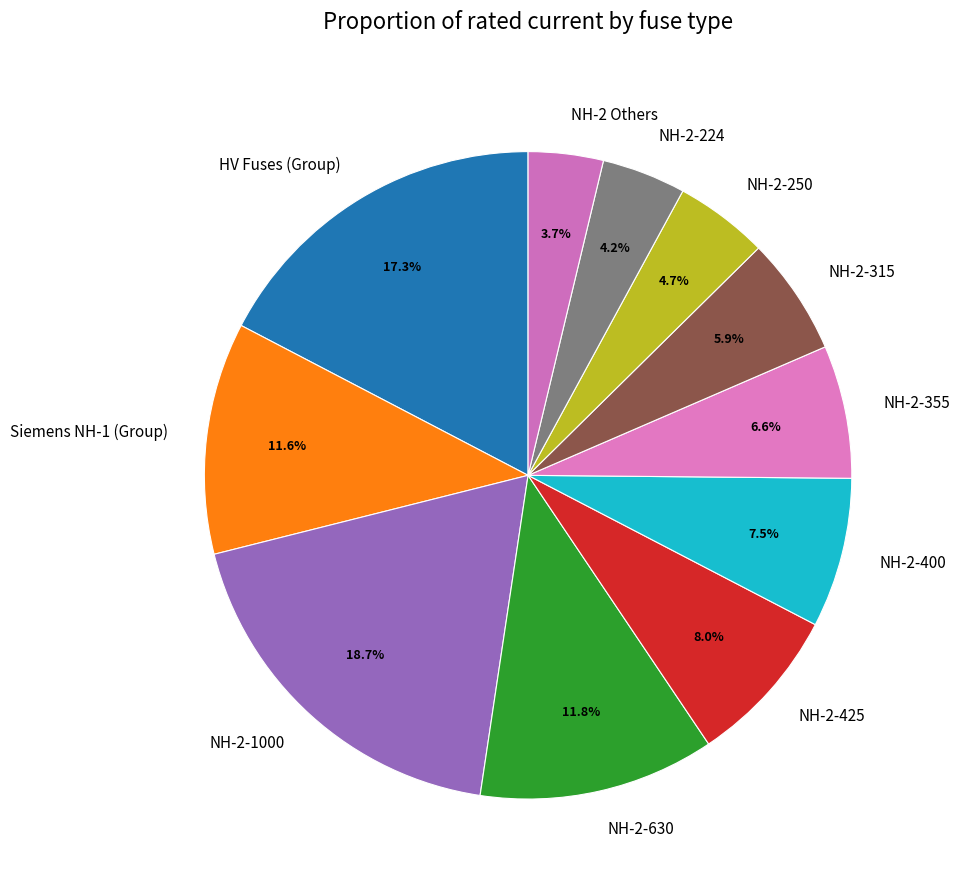

True or false: NH-2-630 accounts for 12% of the total.

True